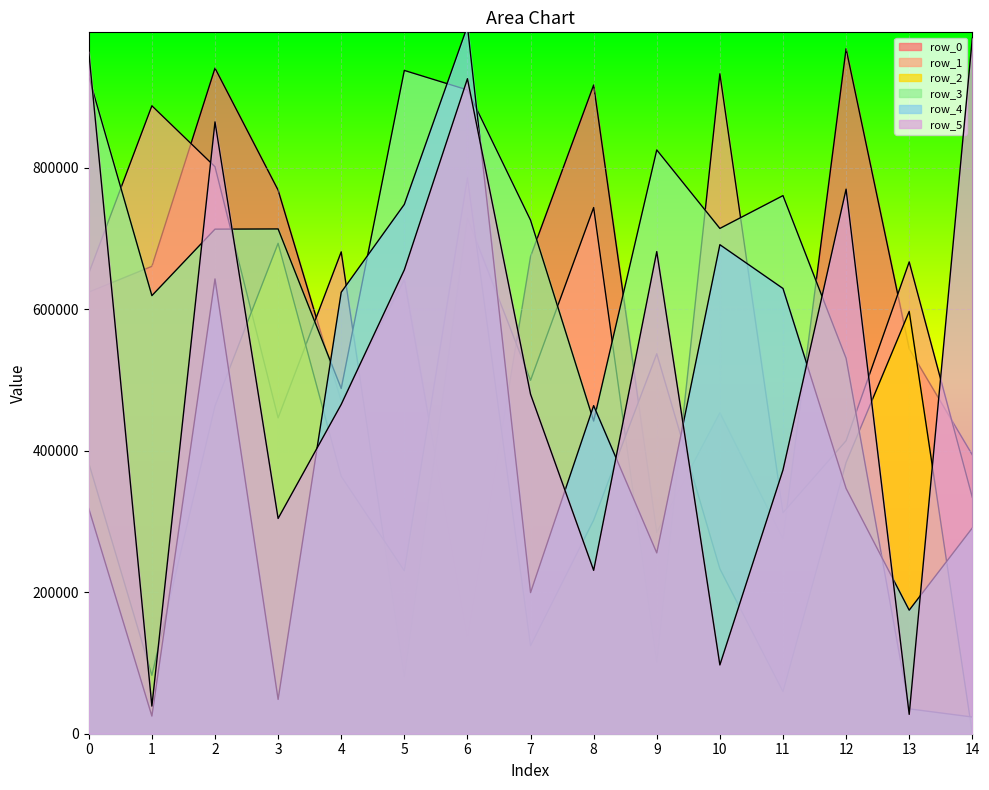

What is the value of the row_4 point at the 14th from the left?

174614.0